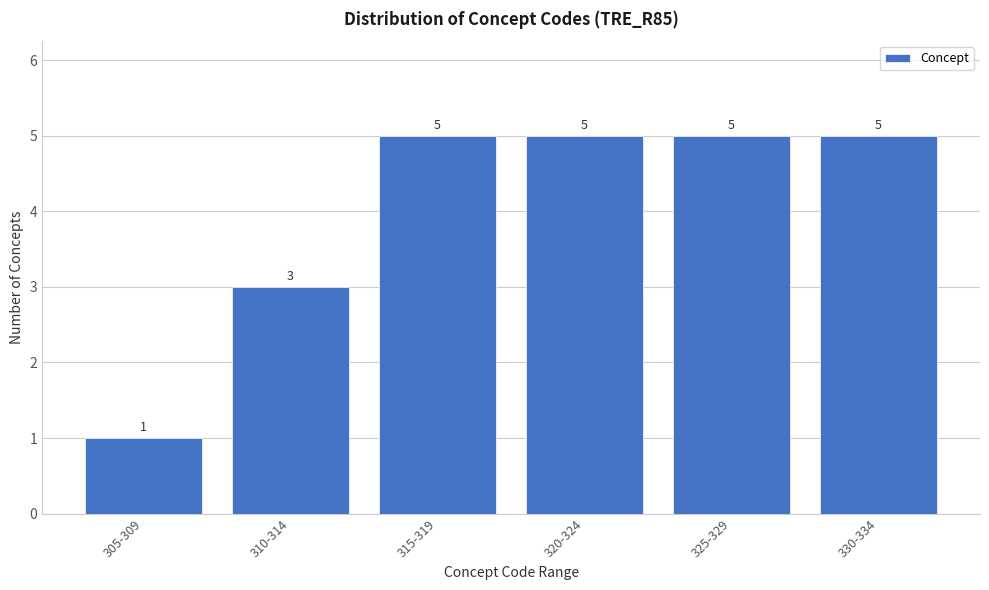

Reading right to left, list all the values displayed in this chart.

330-334=5	325-329=5	320-324=5	315-319=5	310-314=3	305-309=1